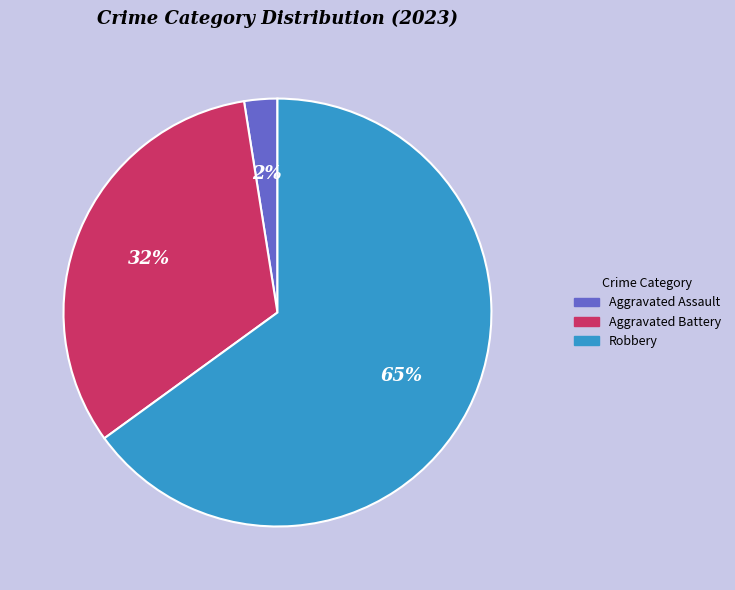

To the nearest percent, what is the average slice percentage?

33%